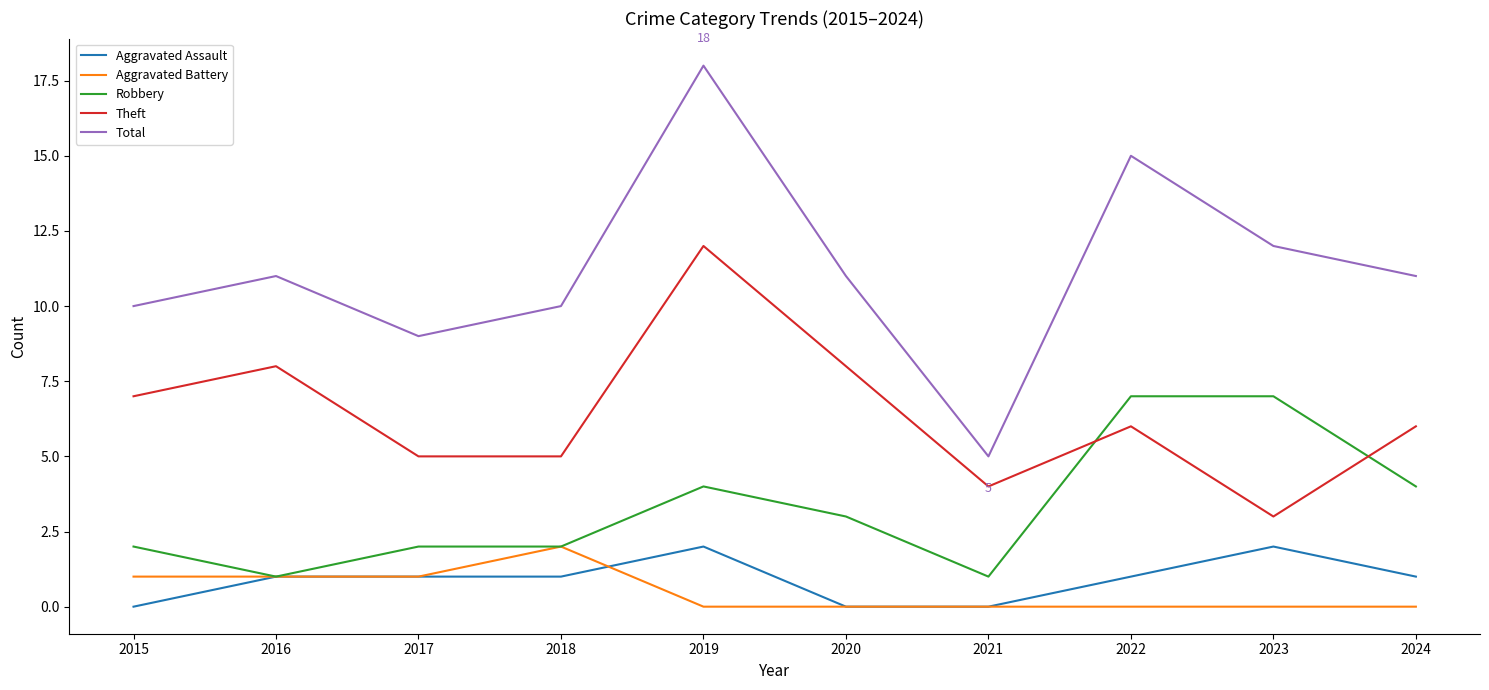

The Theft series shows 8 at 2017. True or false?

False